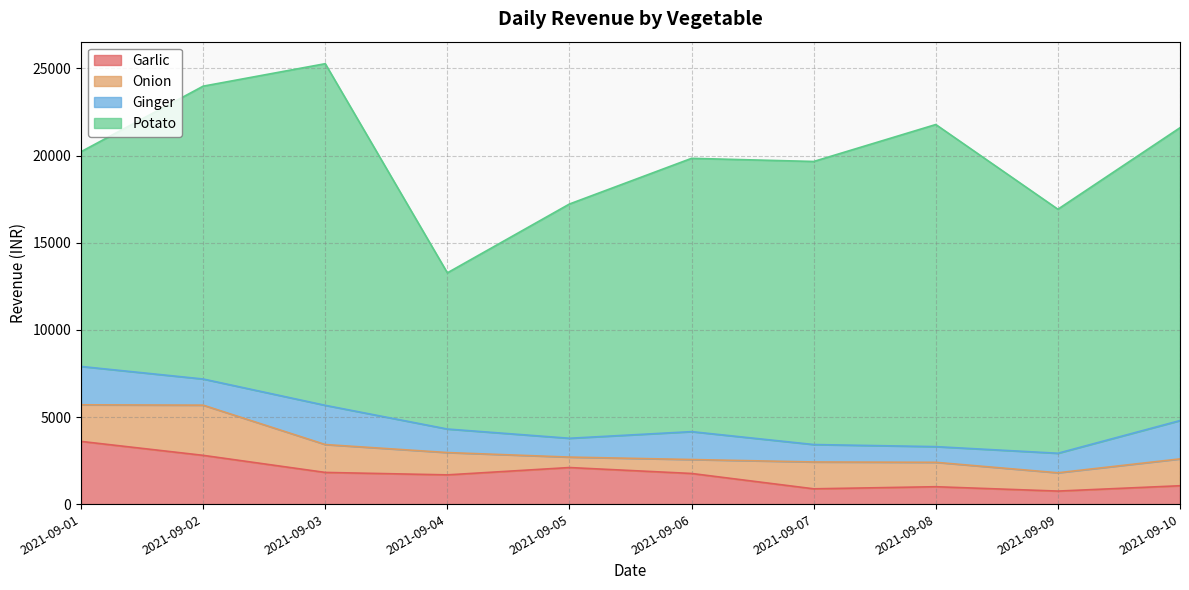

What is the total value across all series at 2021-09-09?

16920